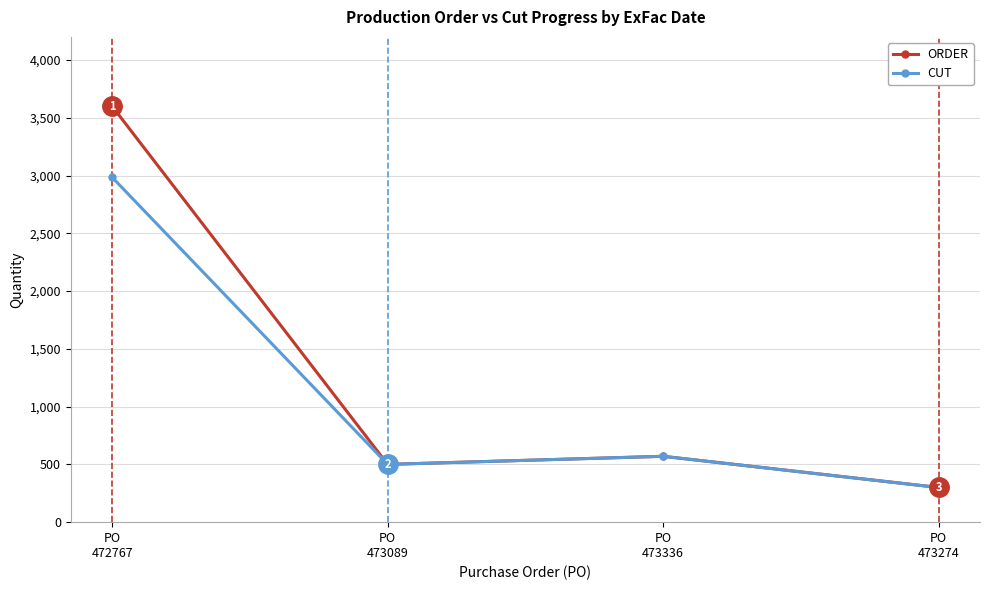

Where does the CUT series first go above 570?

PO
472767